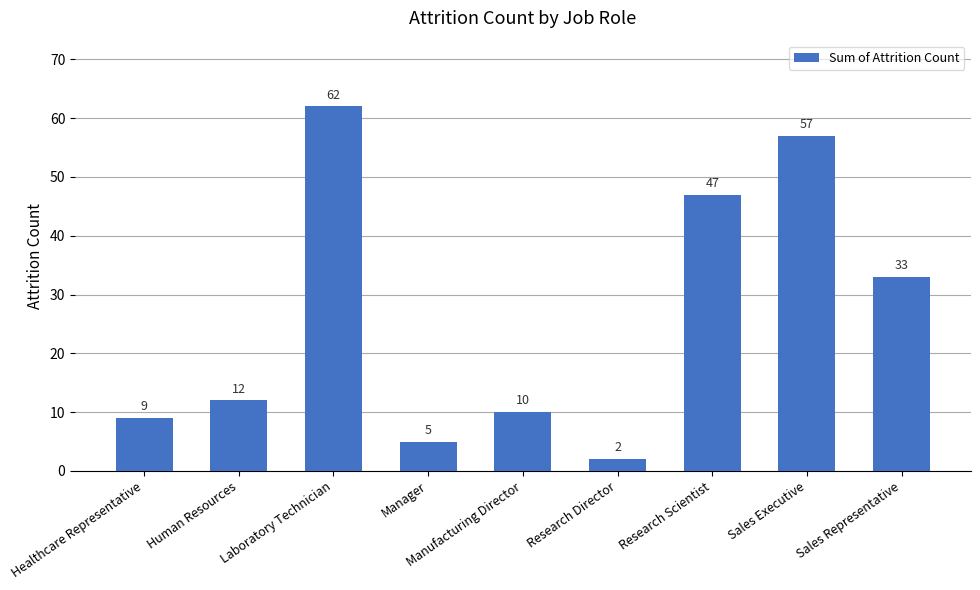

What is the smallest value displayed?

2